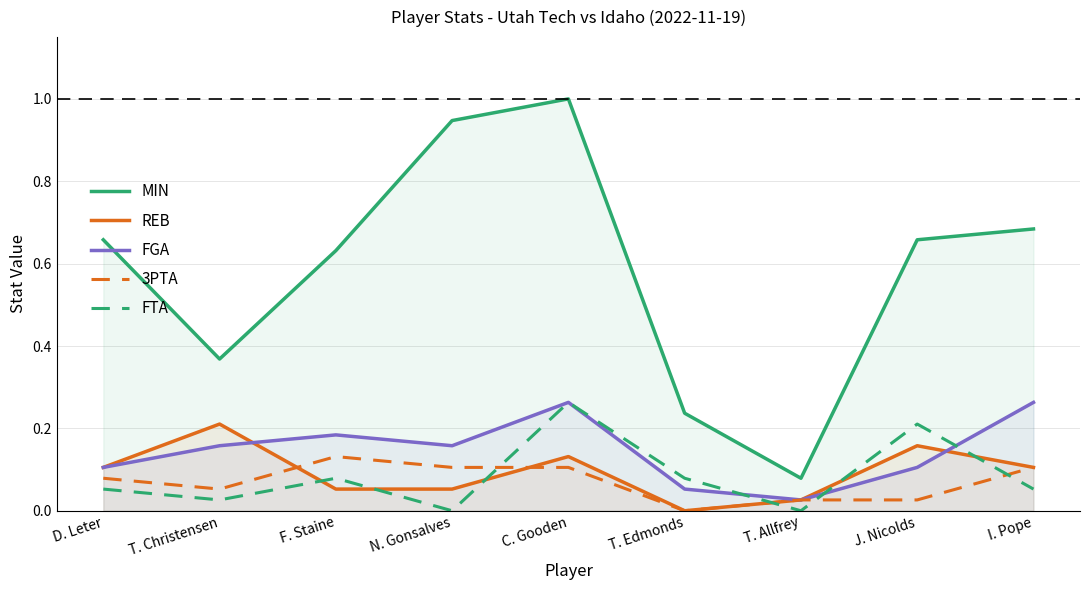

Between which two adjacent categories do FTA and REB first intersect?

T. Christensen and F. Staine